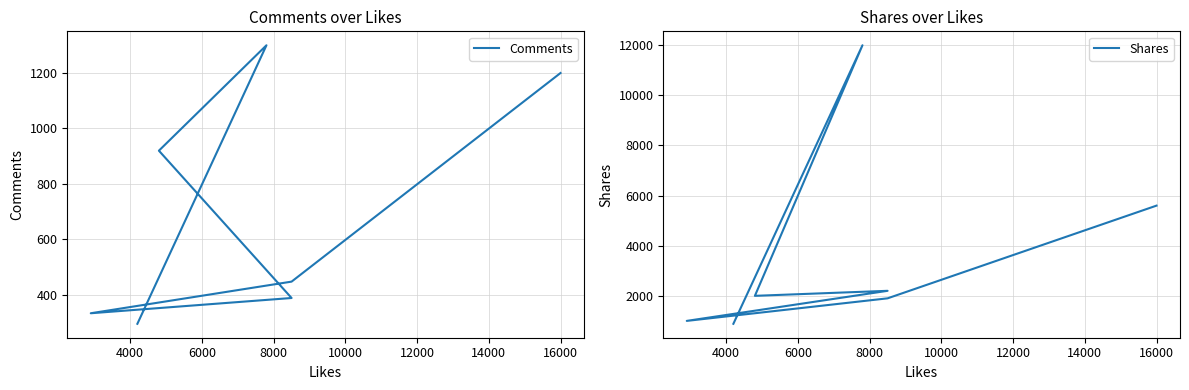

True or false: Shares and Comments cross at least once.

False